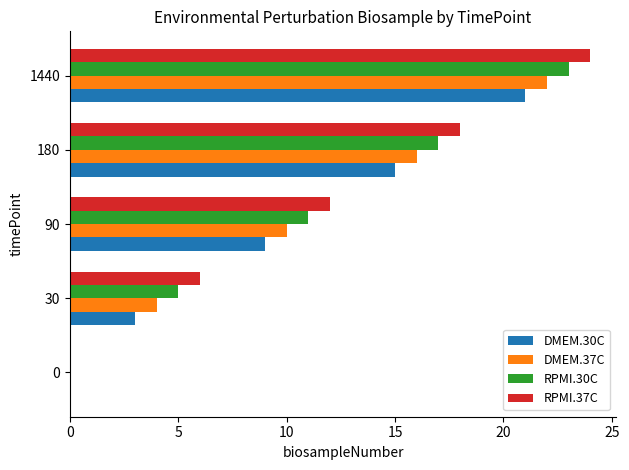

Is it true that DMEM.30C equals 15 at 180?

True